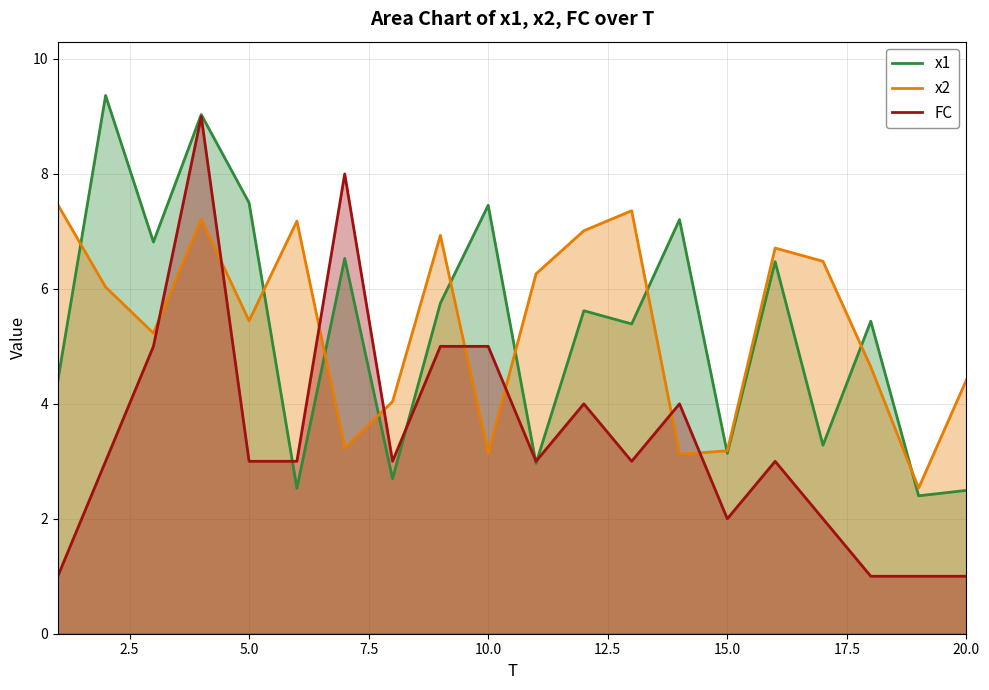

What is the sum of all x2 values?

107.6